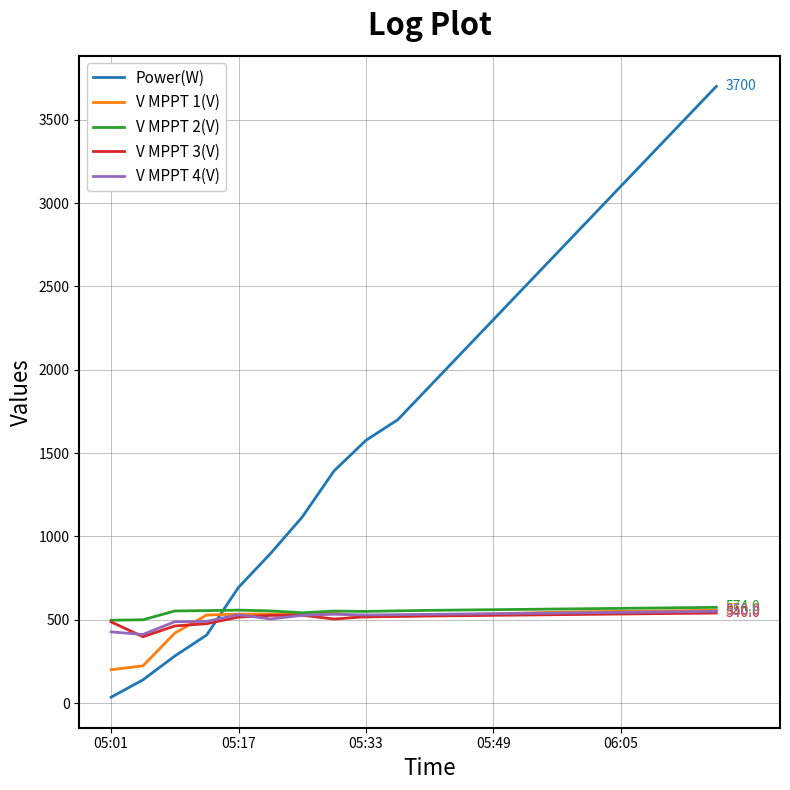

How many values in the V MPPT 4(V) series are below 532?

9